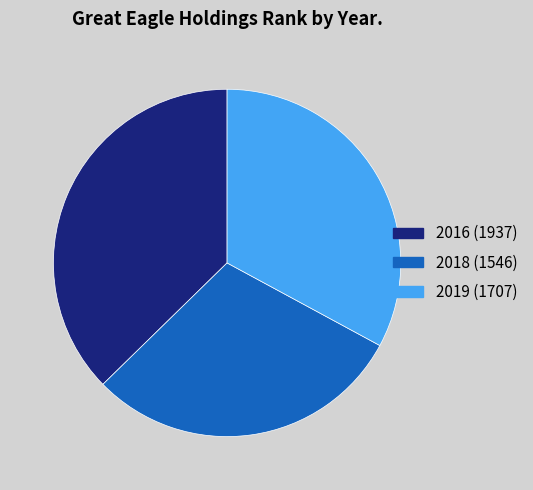

How many slices are in this pie chart?

3